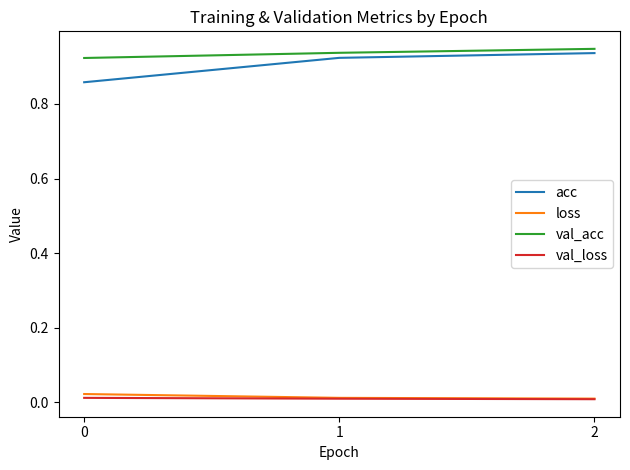

Which series has the largest range (max minus min)?

acc